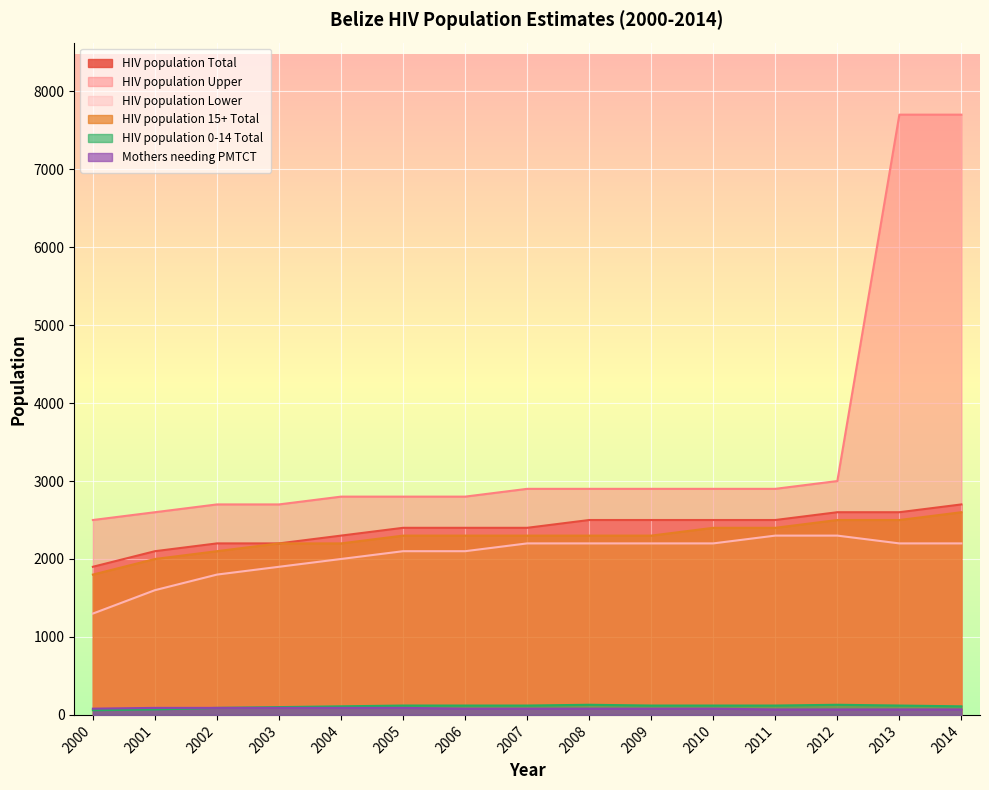

What is the total value across all series at 2005?

9810